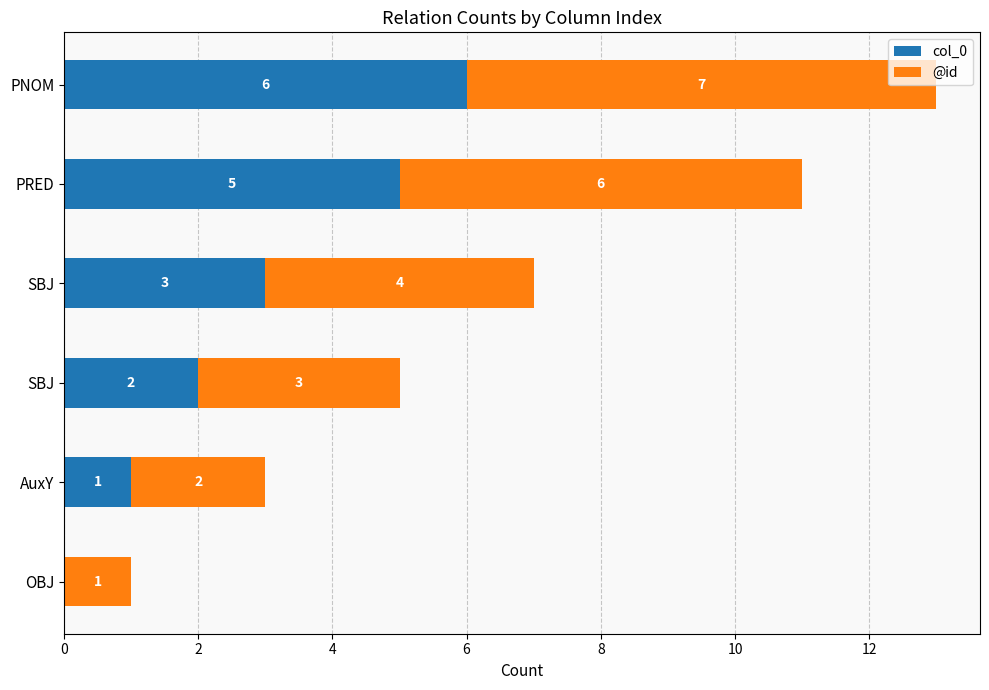

How many @id values are between 2 and 6?

4